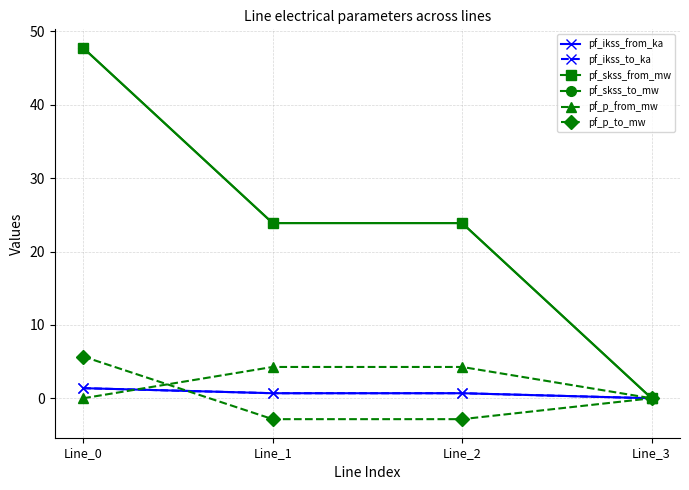

What is the difference between the highest and lowest values at Line_1?

26.7